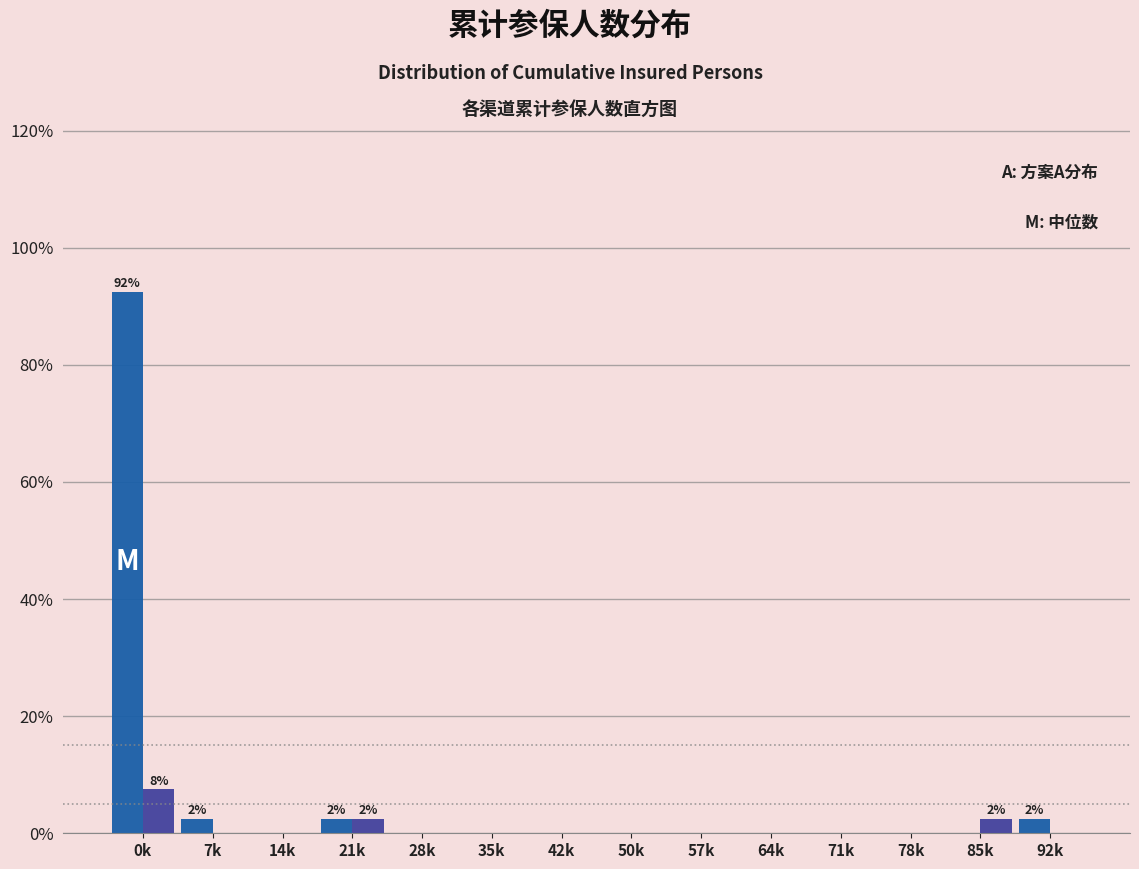

Are the bars grouped side by side (vs. stacked)?

Yes